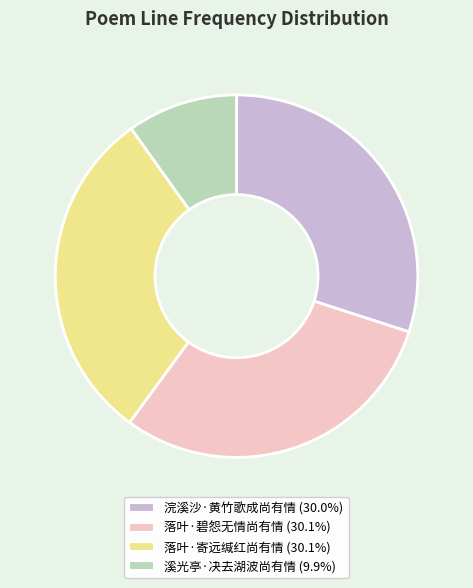

Which slice is the smallest?

溪光亭·决去湖波尚有情